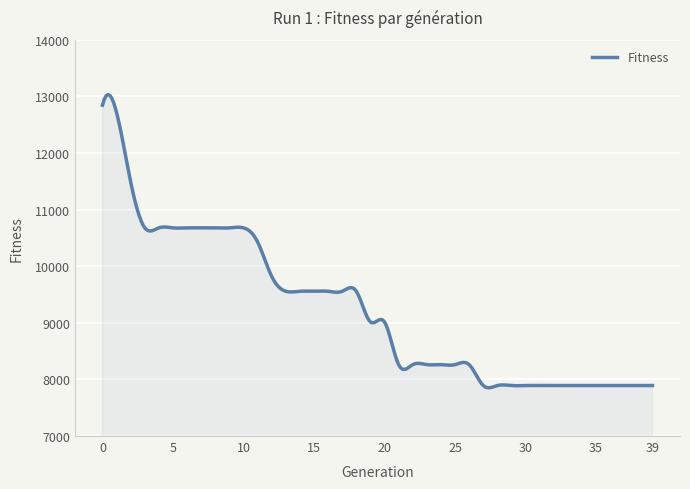

What is the smallest value displayed?

7852.2